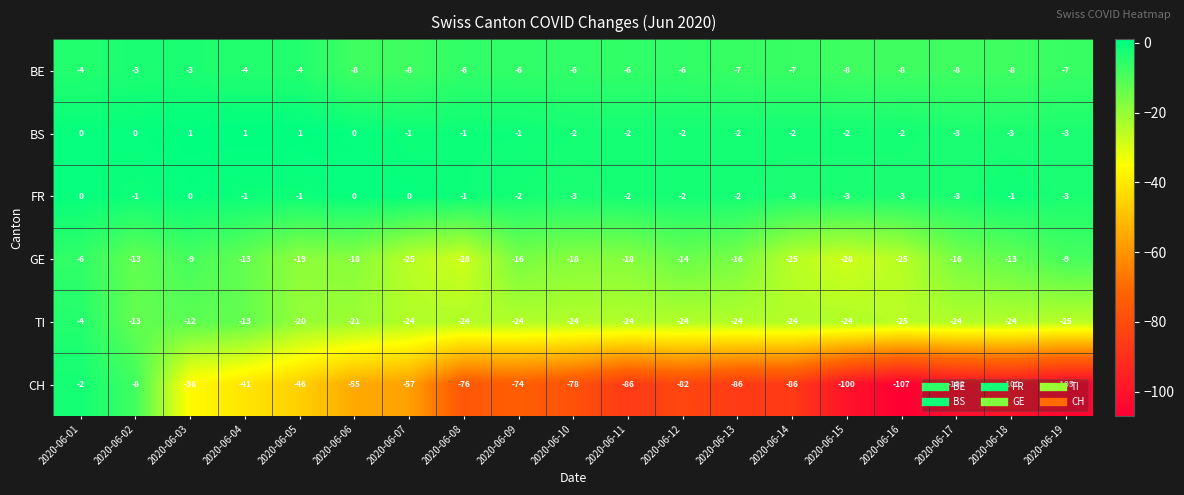

Where does the TI series first go above -24?

2020-06-01